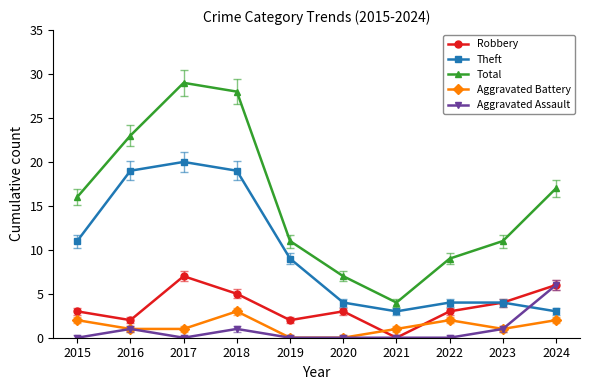

Does the chart have visible grid lines?

No